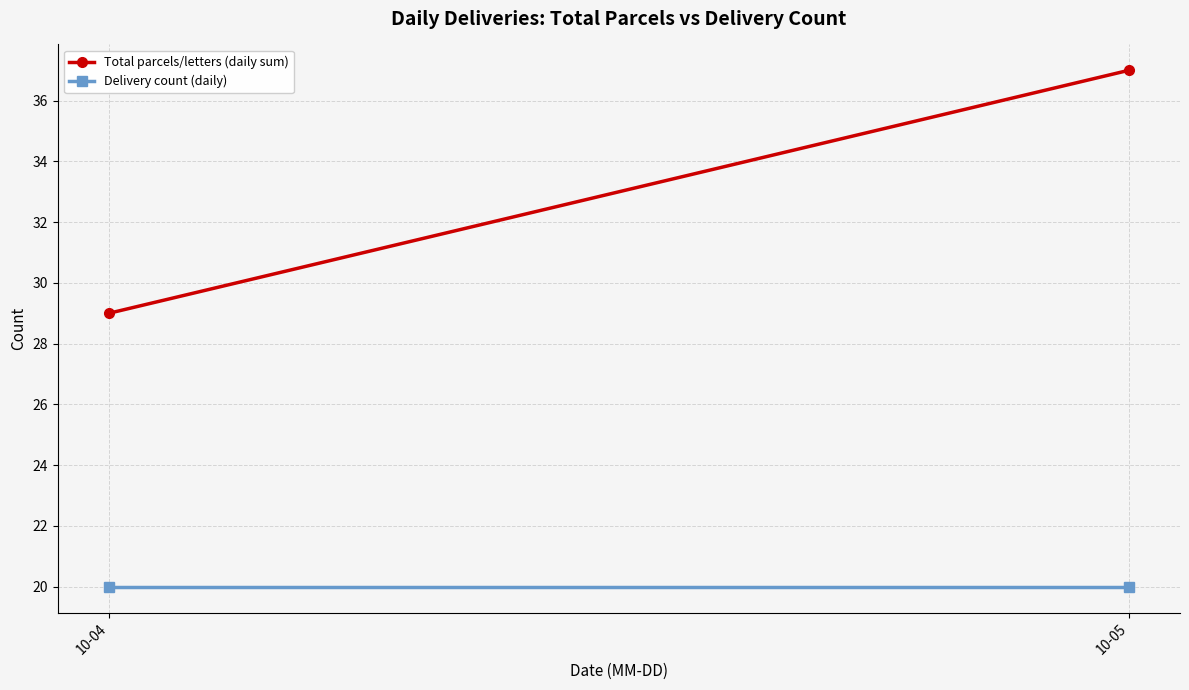

List the series in order of their peak value, highest first.

Total parcels/letters (daily sum), Delivery count (daily)